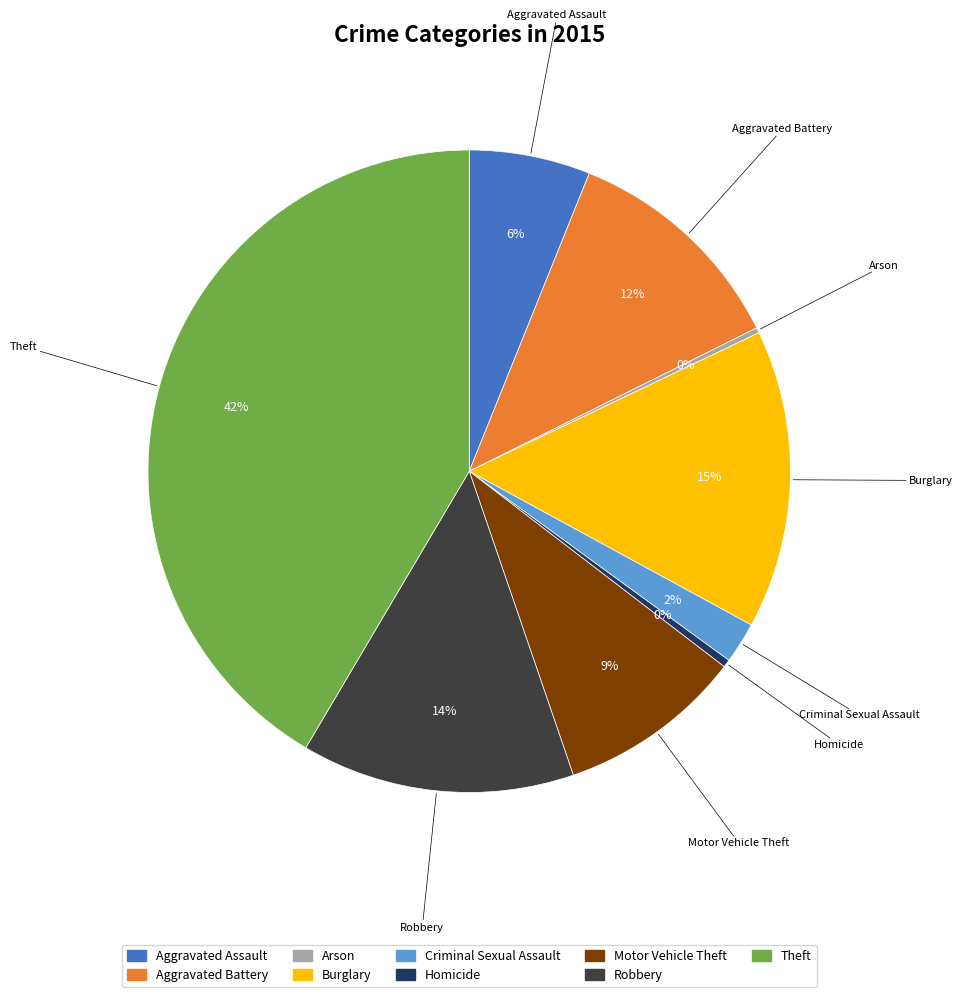

To the nearest percent, what is the difference between the Motor Vehicle Theft and Criminal Sexual Assault slice percentages?

7%